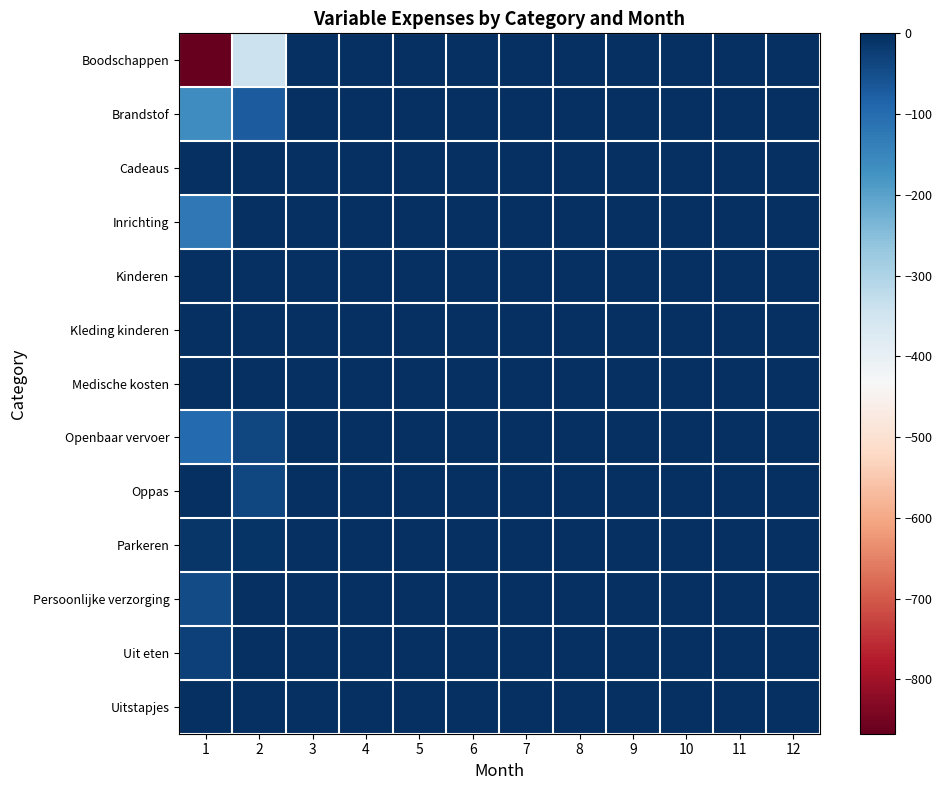

What is the smallest value displayed?

-867.2